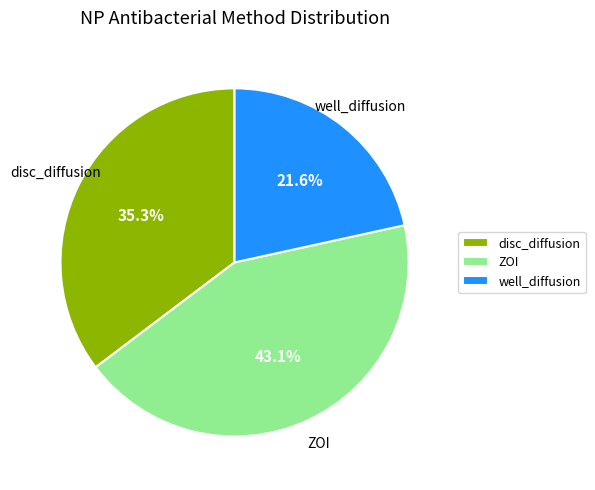

Between ZOI and disc_diffusion, which is larger?

ZOI